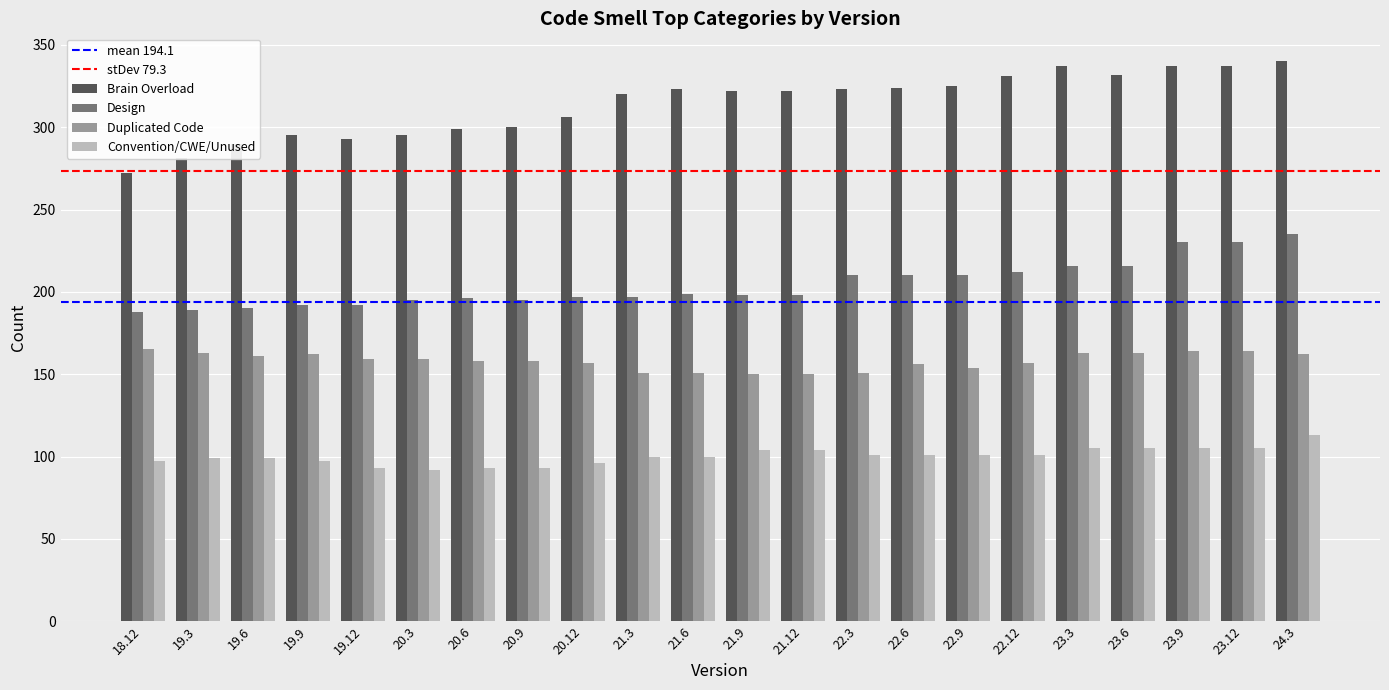

Are the bars grouped side by side (vs. stacked)?

Yes